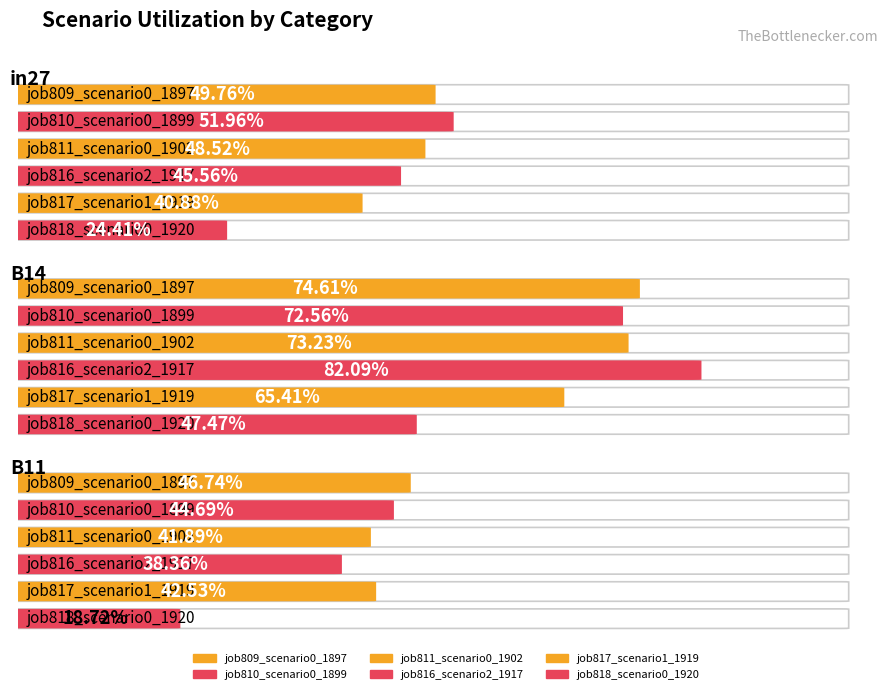

Which series has the largest total across all categories?

job809_scenario0_1897